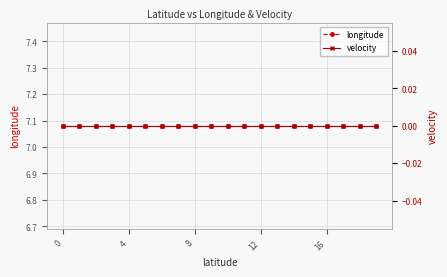

Which series has the largest total across all categories?

longitude